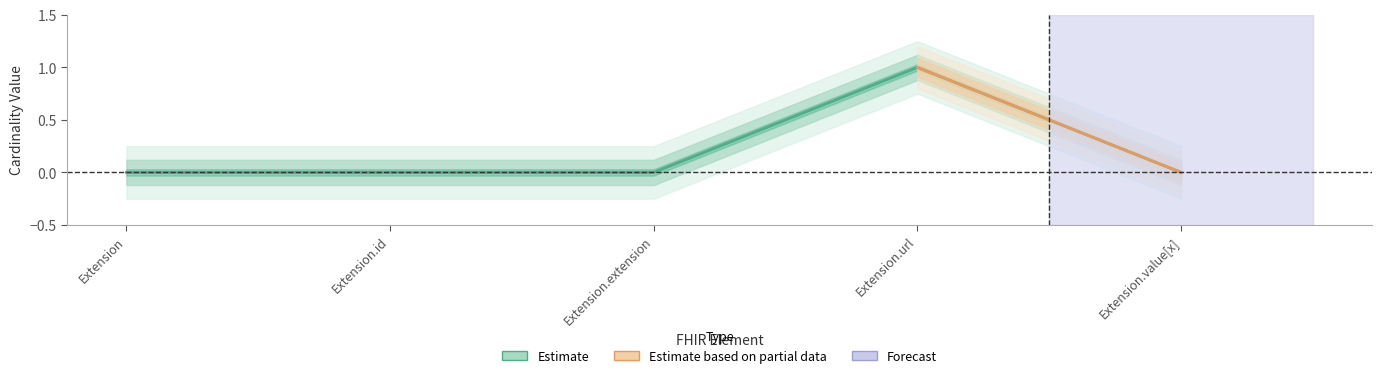

How many values are between 0 and 1?

5